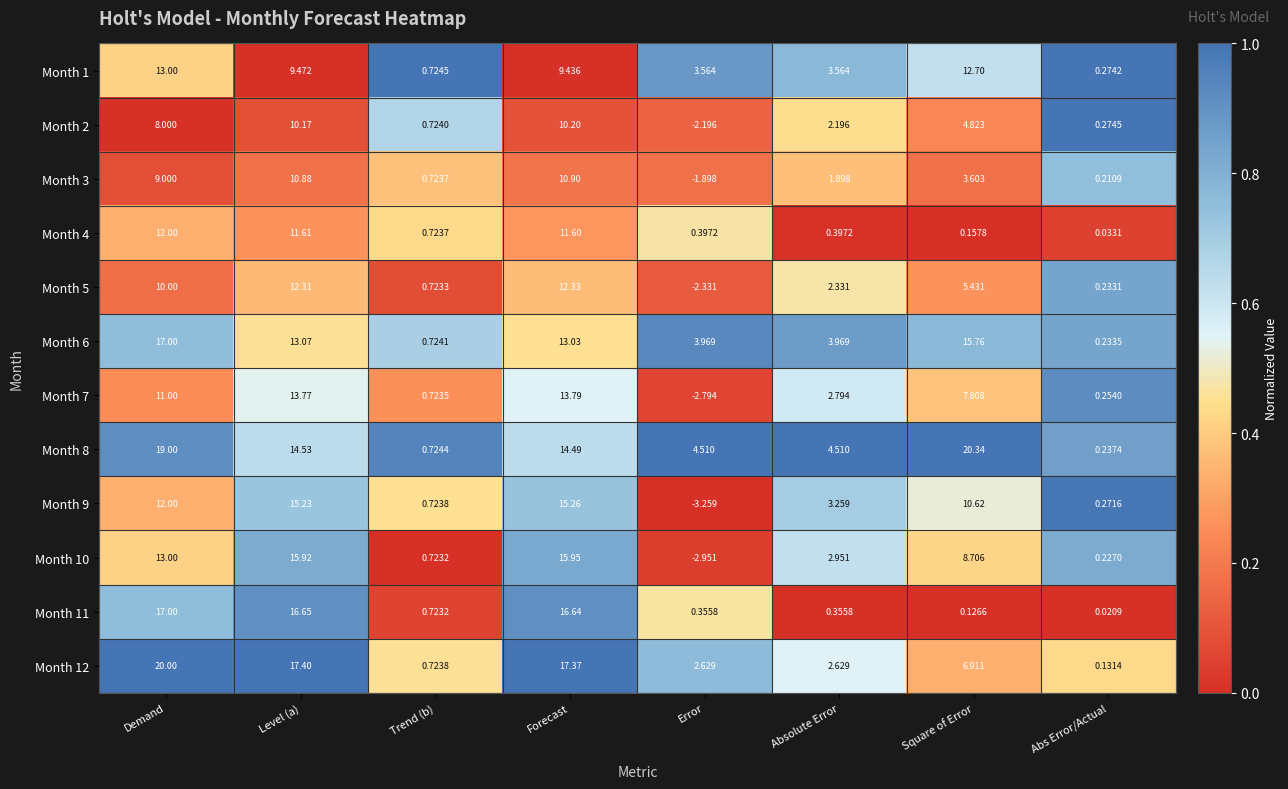

List the labels in order of Month 9 value, smallest first.

Error, Abs Error/Actual, Trend (b), Absolute Error, Square of Error, Demand, Level (a), Forecast